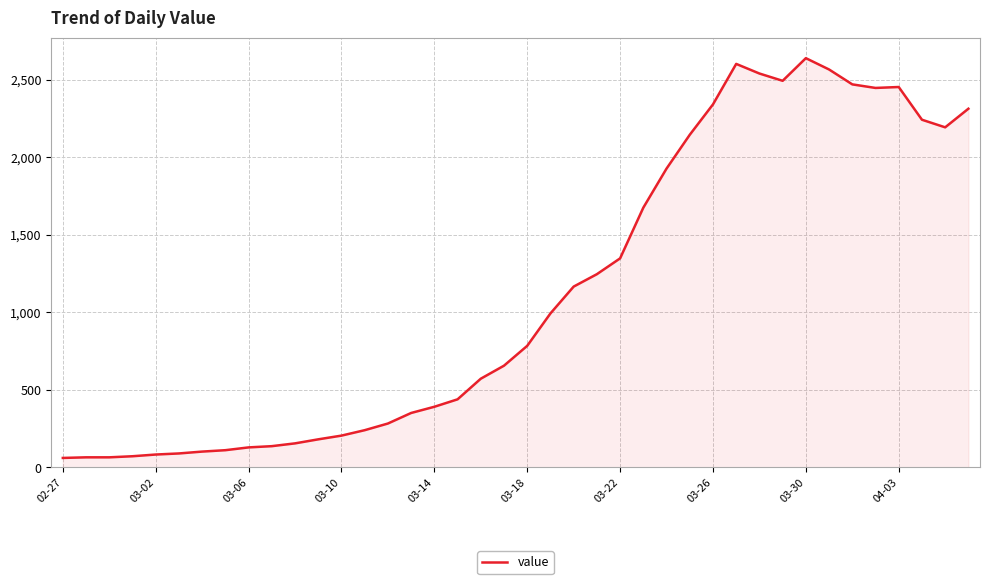

Does the chart display data point markers on the line(s)?

No